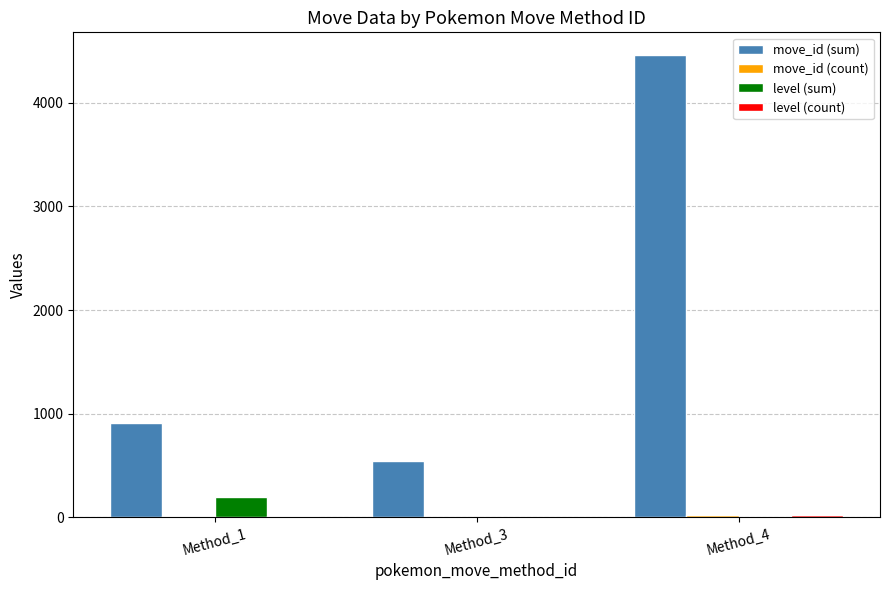

At which label is move_id (sum) closest to 2500?

Method_1